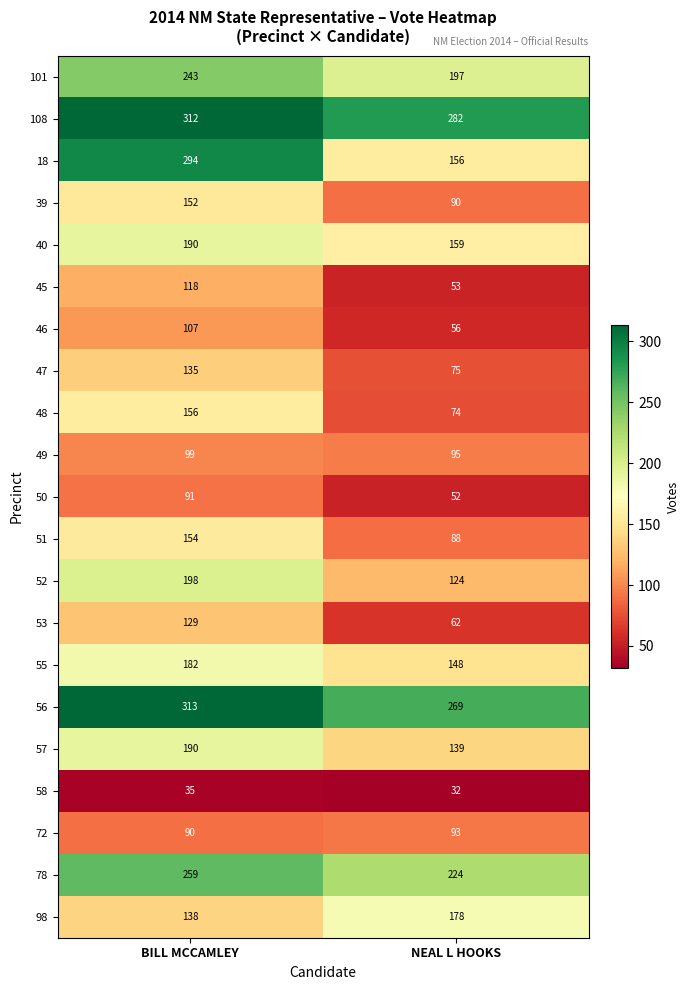

Where is 72 nearest to the value 91?

BILL MCCAMLEY